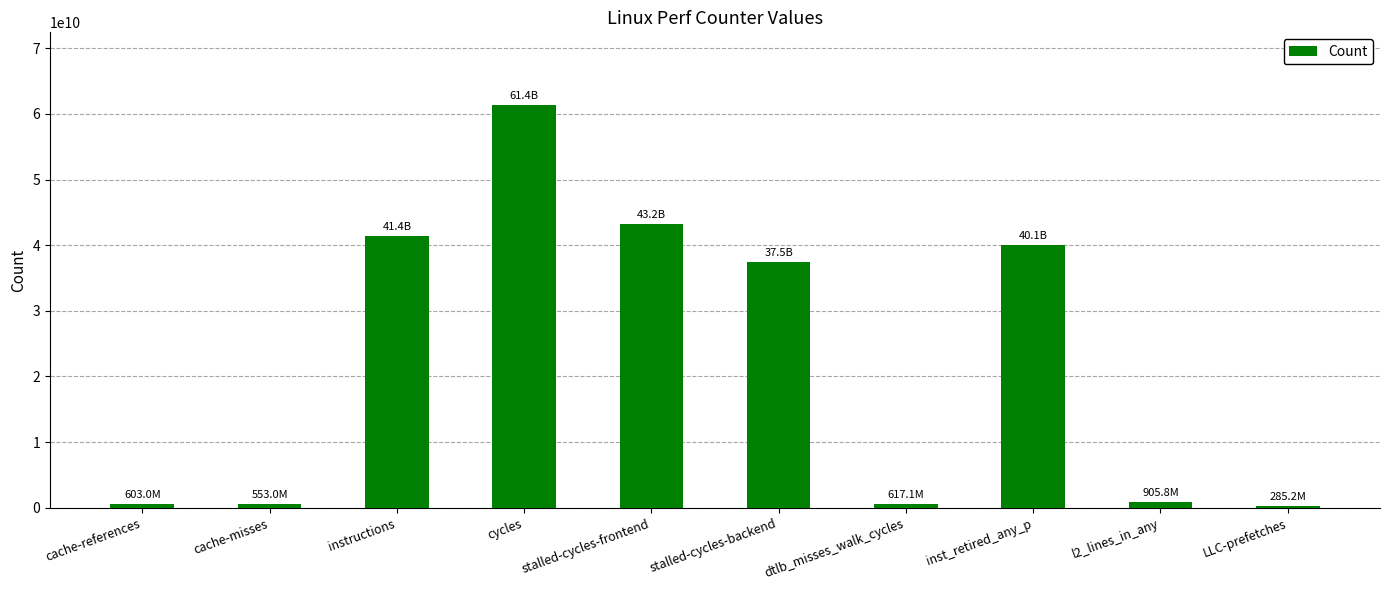

What is the sum of the values at stalled-cycles-frontend and cycles?

104611894268